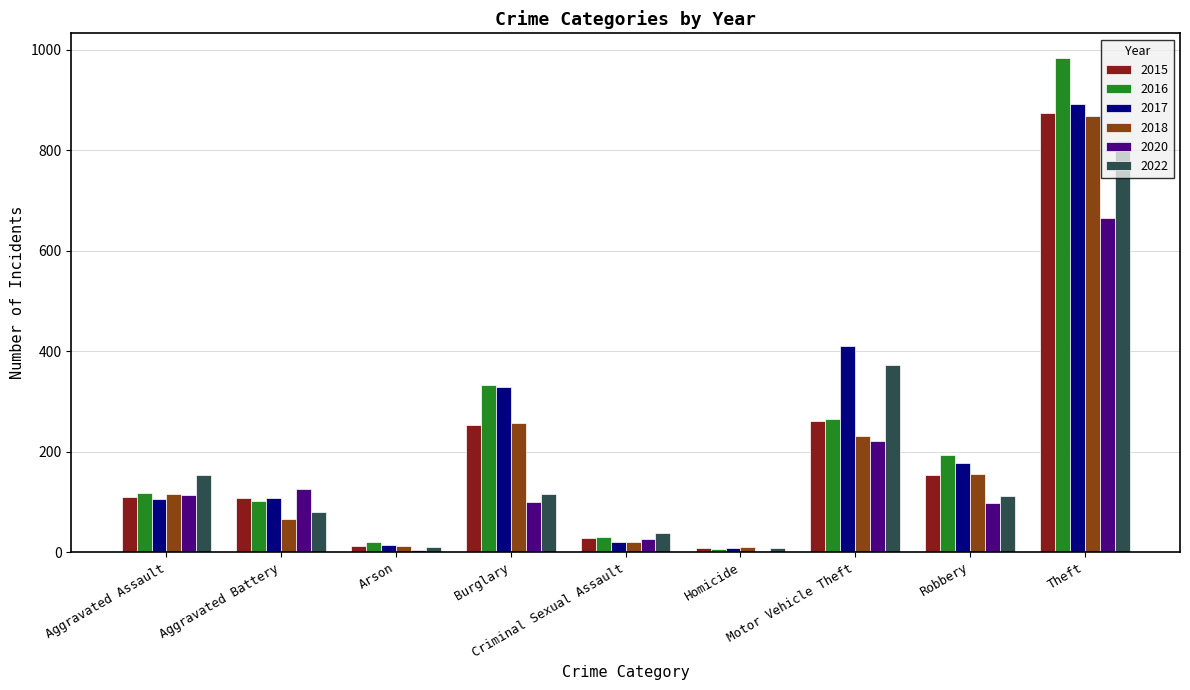

Are the bars horizontal?

No